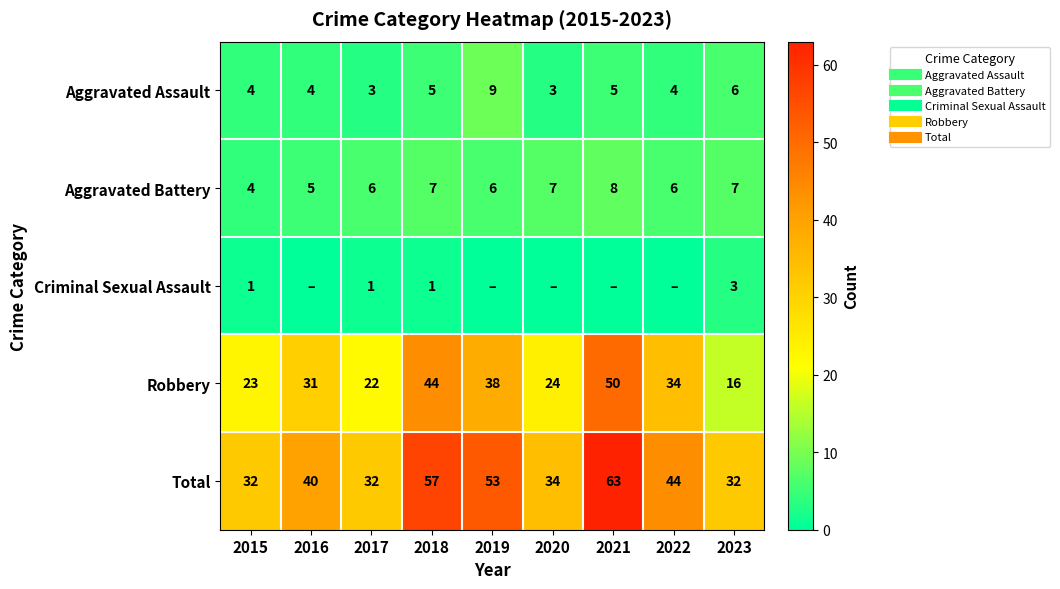

At which category is the sum across all series the highest?

2021